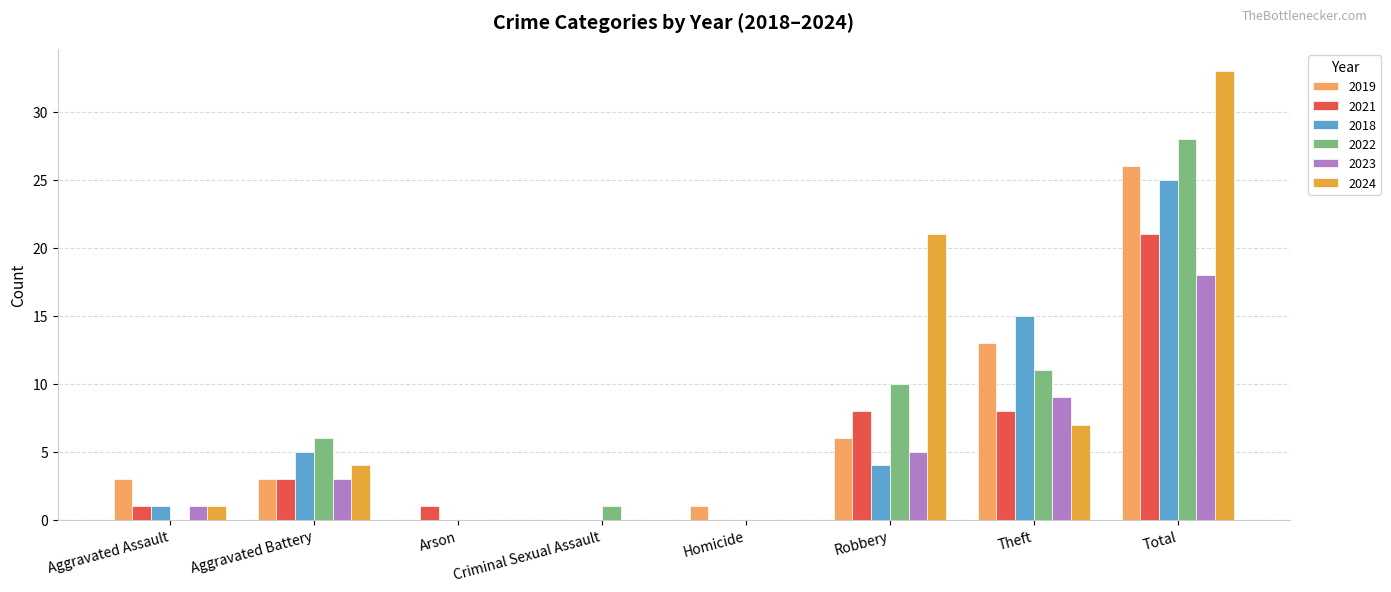

At which category is the sum across all series the highest?

Total